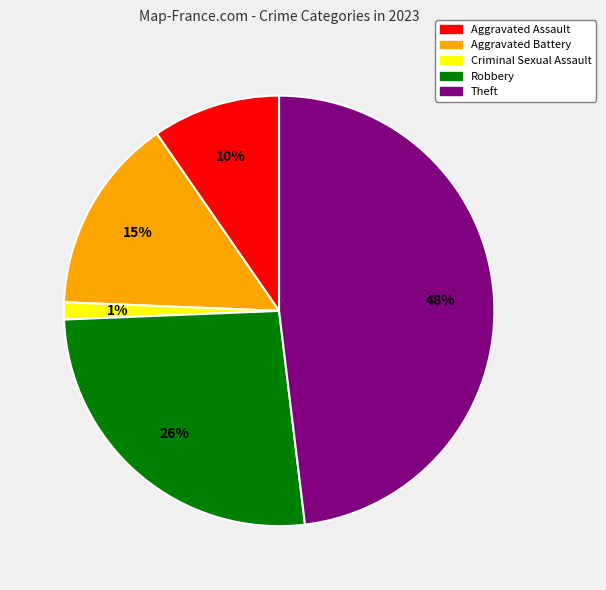

Combined, do Robbery and Theft account for over 50%?

Yes